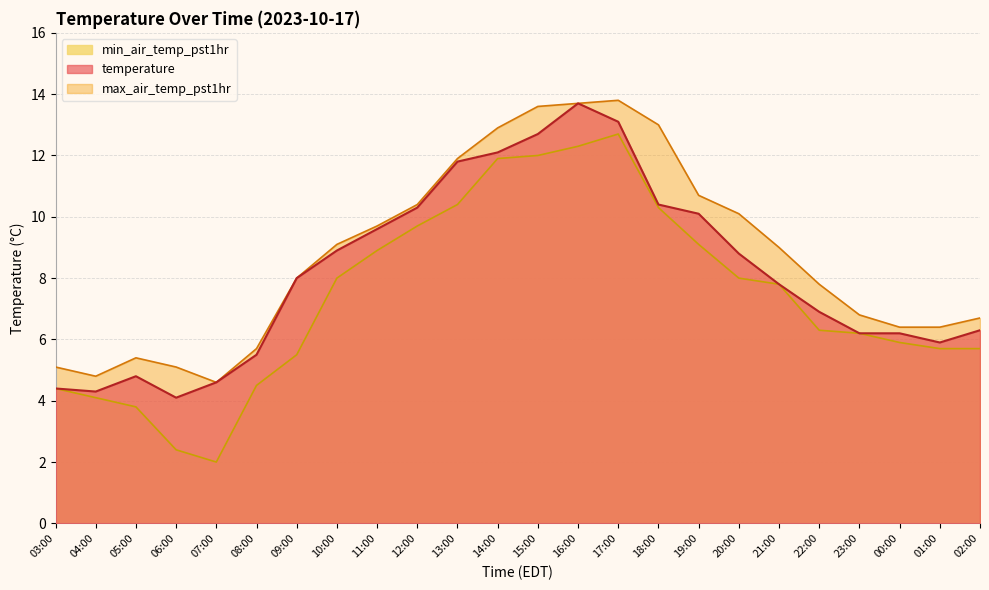

Reading left to right, list all the values displayed in this chart.

temperature: 4.4	4.3	4.8	4.1	4.6	5.5	8.0	8.9	9.6	10.3	11.8	12.1	12.7	13.7	13.1	10.4	10.1	8.8	7.8	6.9	6.2	6.2	5.9	6.3
max_air_temp_pst1hr: 5.1	4.8	5.4	5.1	4.6	5.7	8.0	9.1	9.7	10.4	11.9	12.9	13.6	13.7	13.8	13.0	10.7	10.1	9.0	7.8	6.8	6.4	6.4	6.7
min_air_temp_pst1hr: 4.4	4.1	3.8	2.4	2.0	4.5	5.5	8.0	8.9	9.7	10.4	11.9	12.0	12.3	12.7	10.3	9.1	8.0	7.8	6.3	6.2	5.9	5.7	5.7